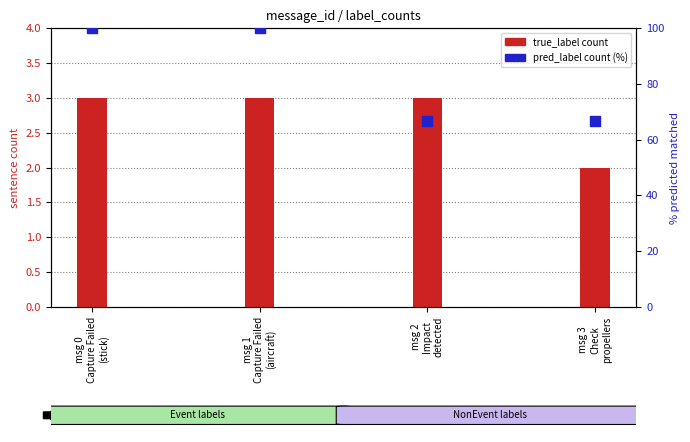

What is the total value across all series at msg 3
Check
propellers?

68.7